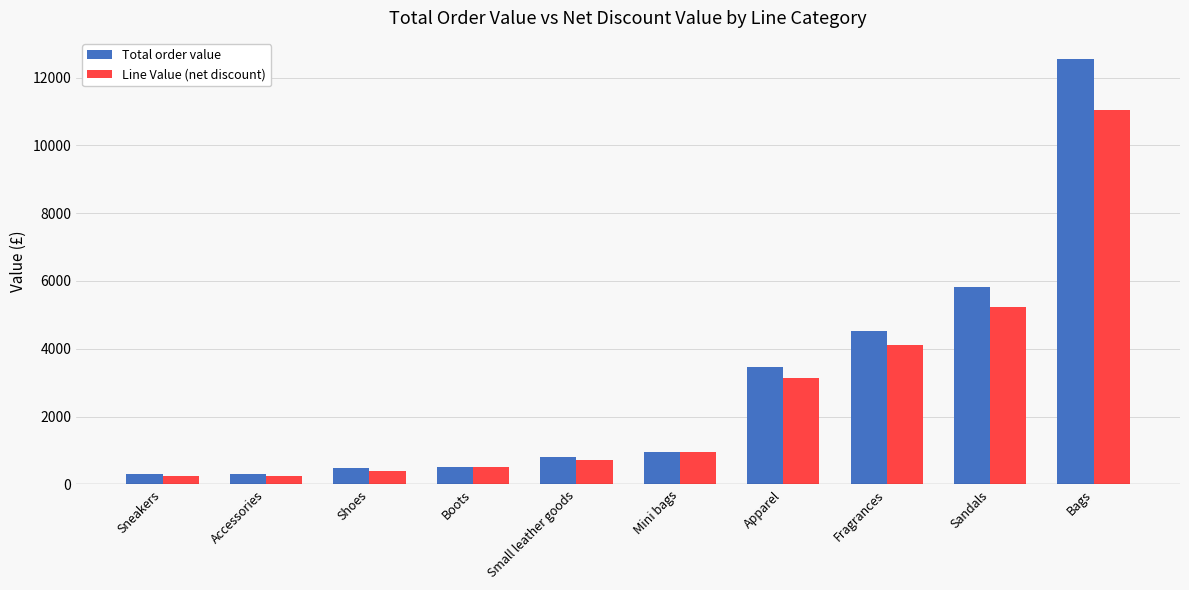

Are the bars horizontal?

No